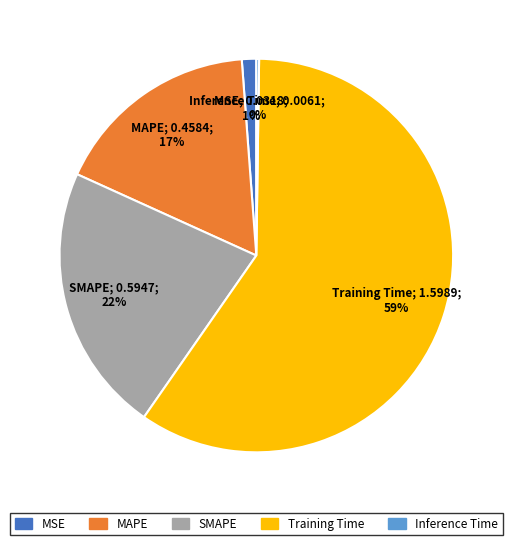

Is there a majority slice in this chart?

Yes